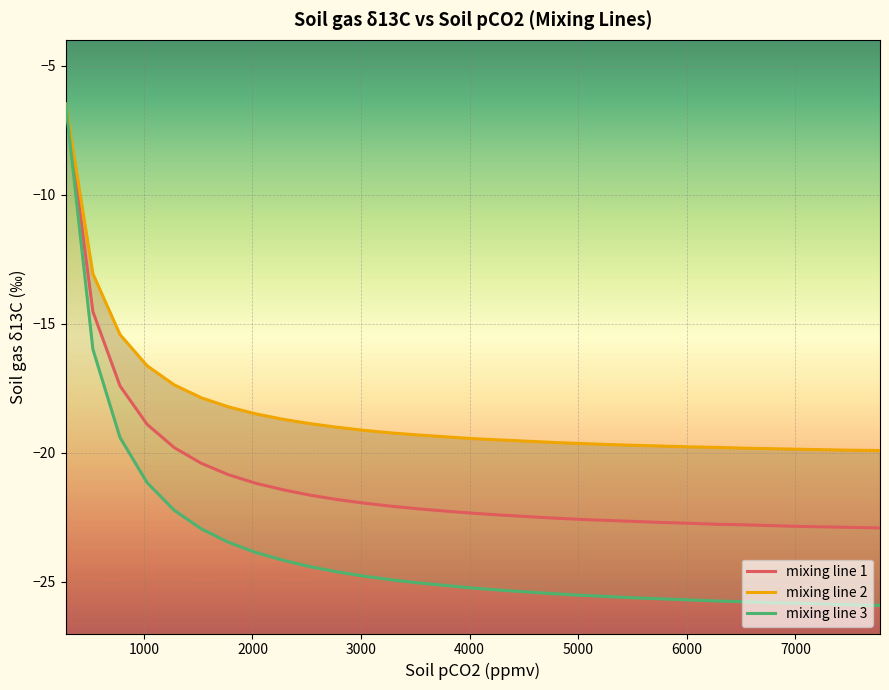

Is it true that mixing line 1 equals -7.8 at 16?

False